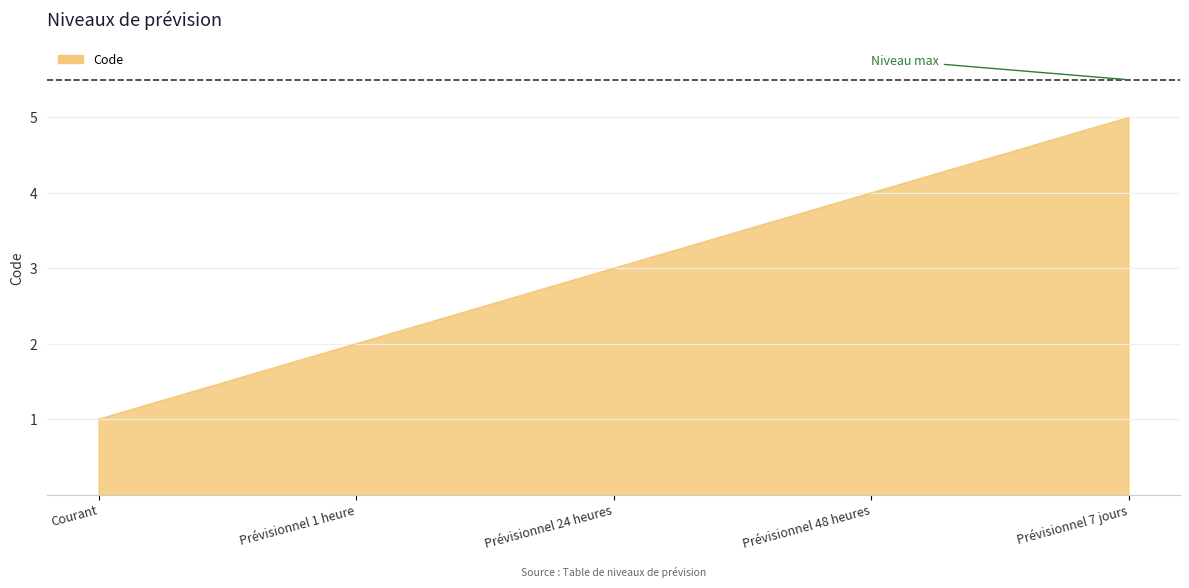

How many lines are shown in the chart?

1